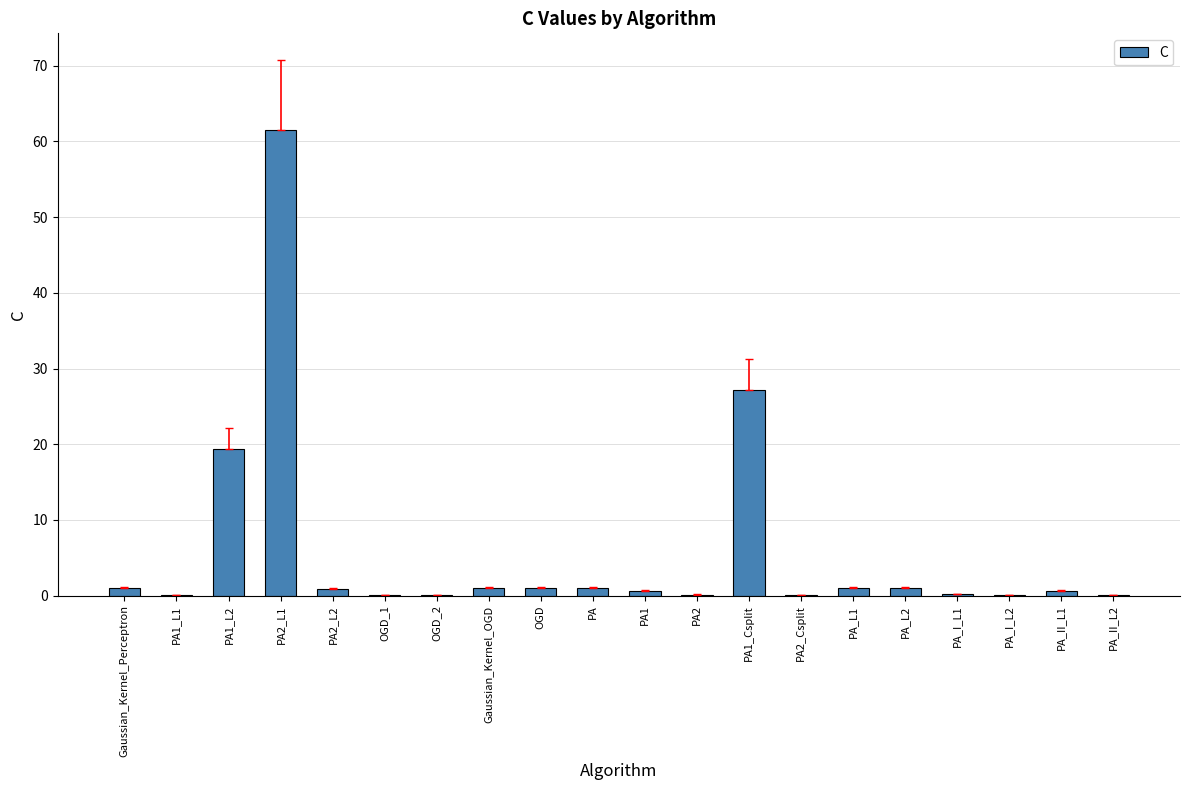

What is the average value?

5.9